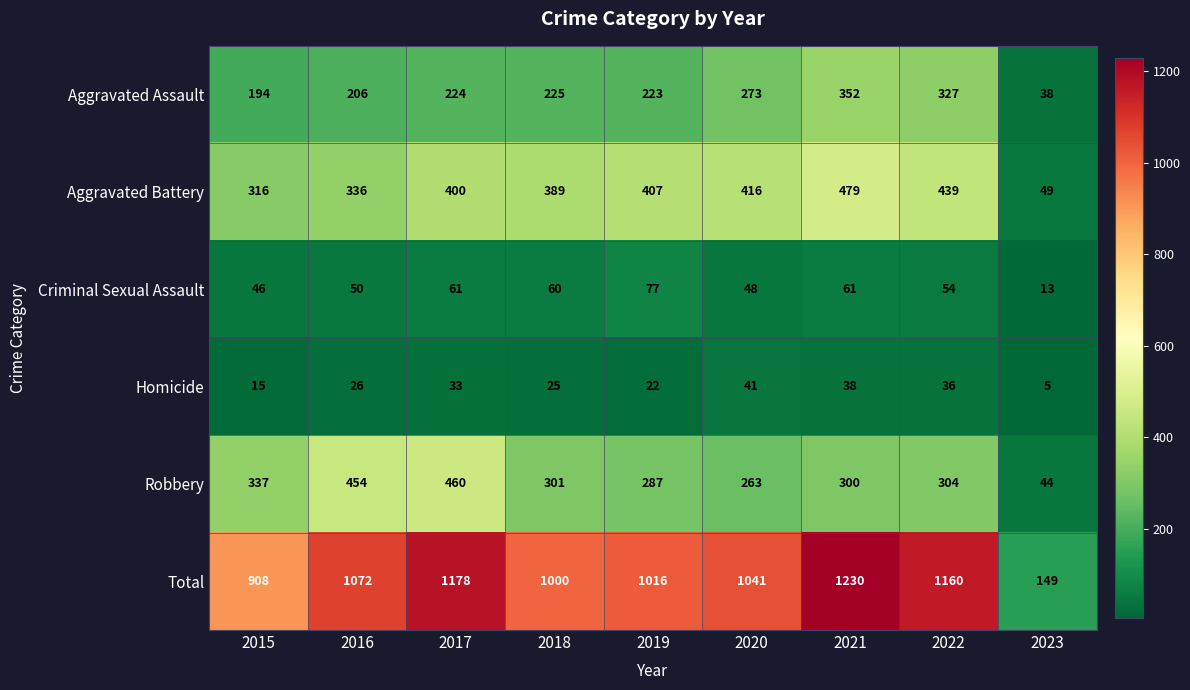

True or false: Homicide has a value of 8 at 2023.

False